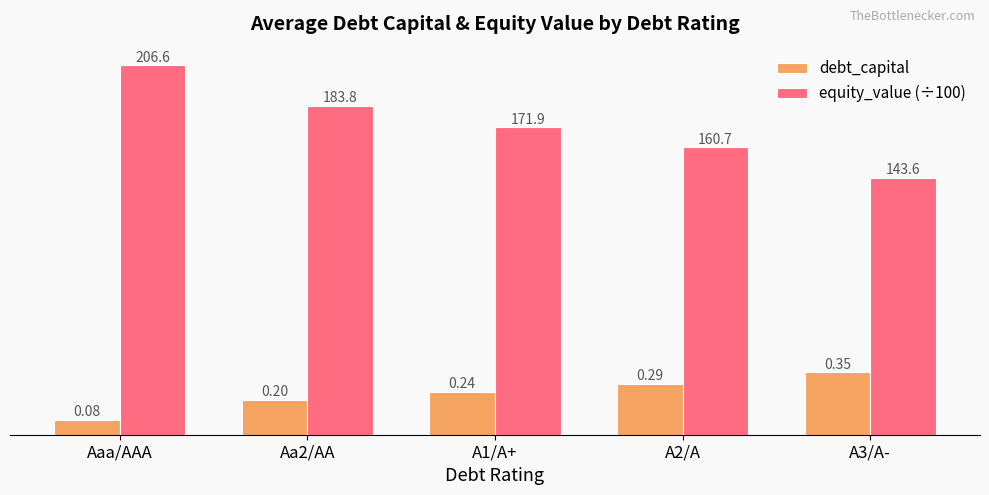

How many bars are there in total?

10